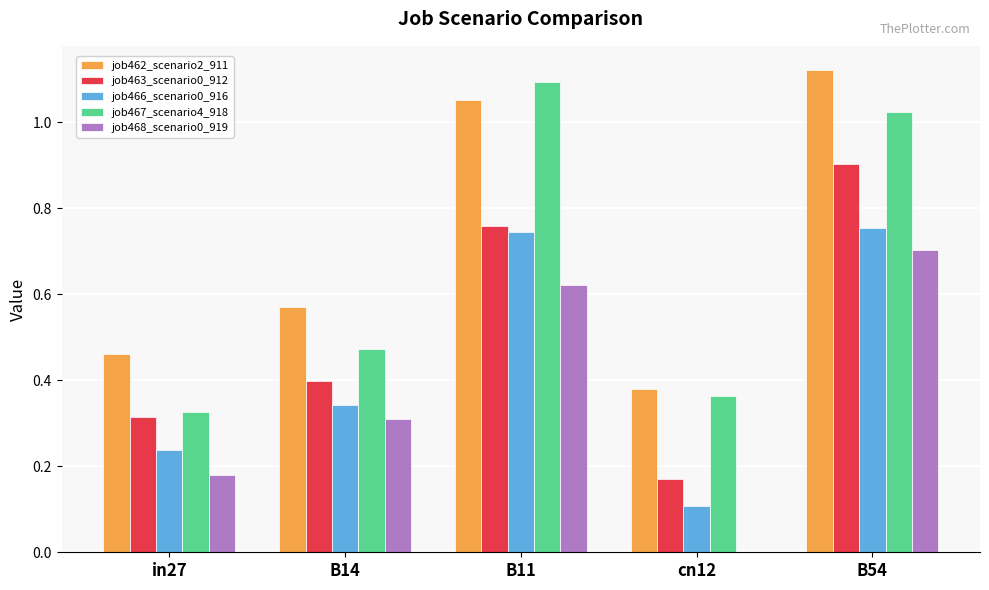

Are the bars horizontal?

No